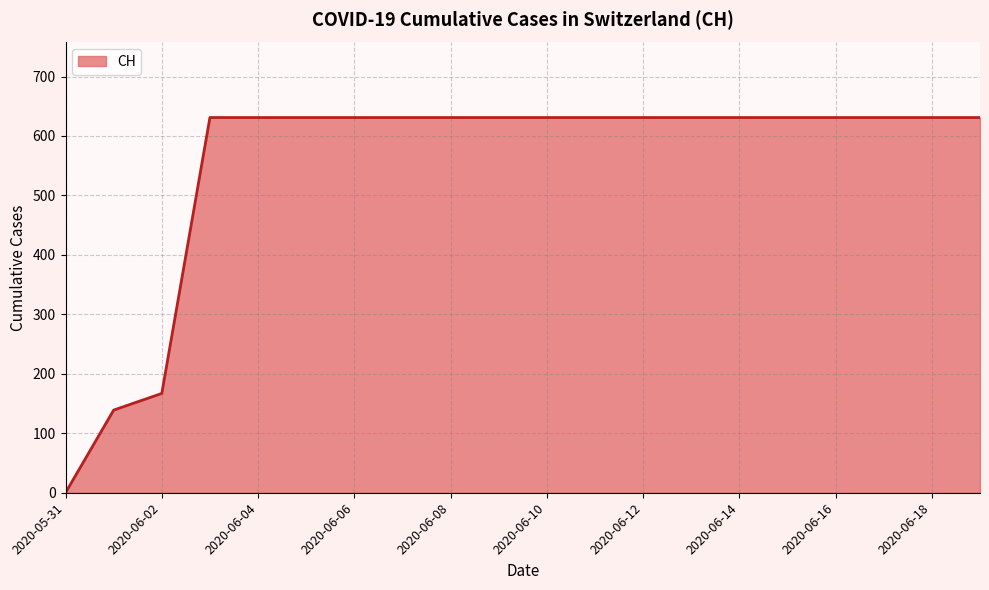

What is the greatest value displayed?

631